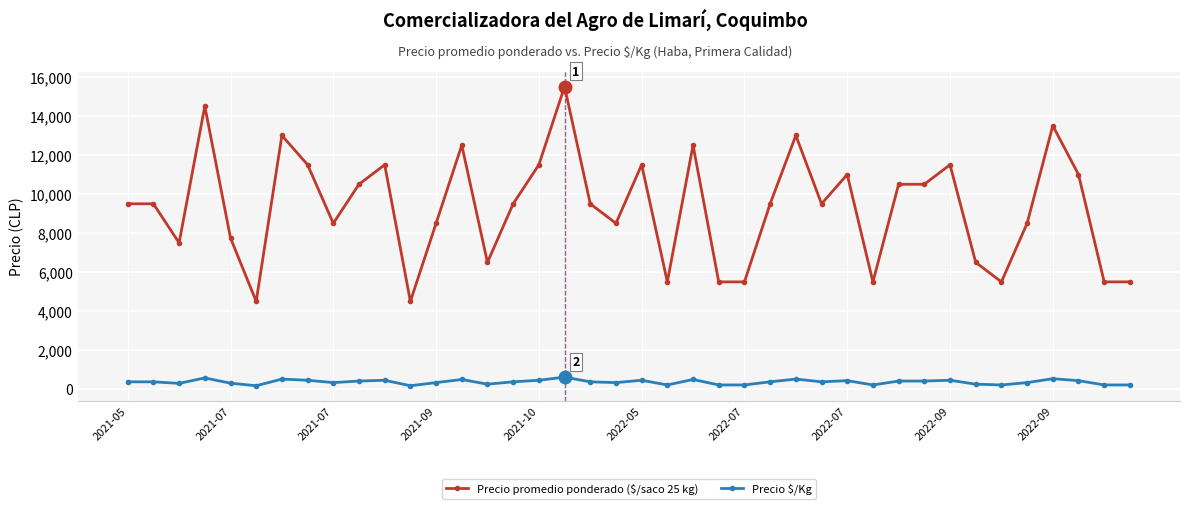

What is the maximum value shown in the chart?

15500